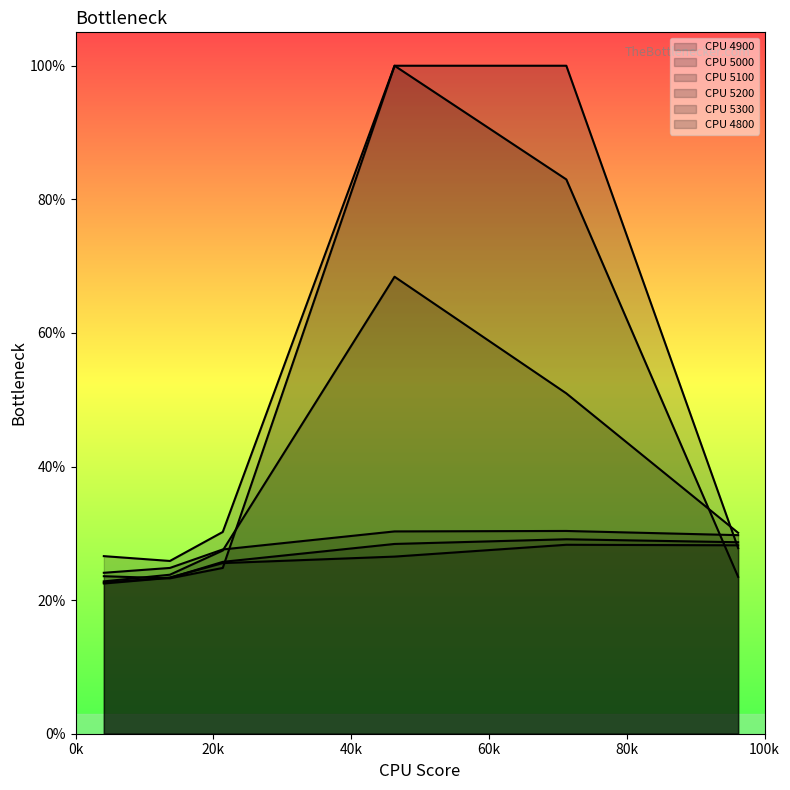

Does the chart display data point markers on the line(s)?

No